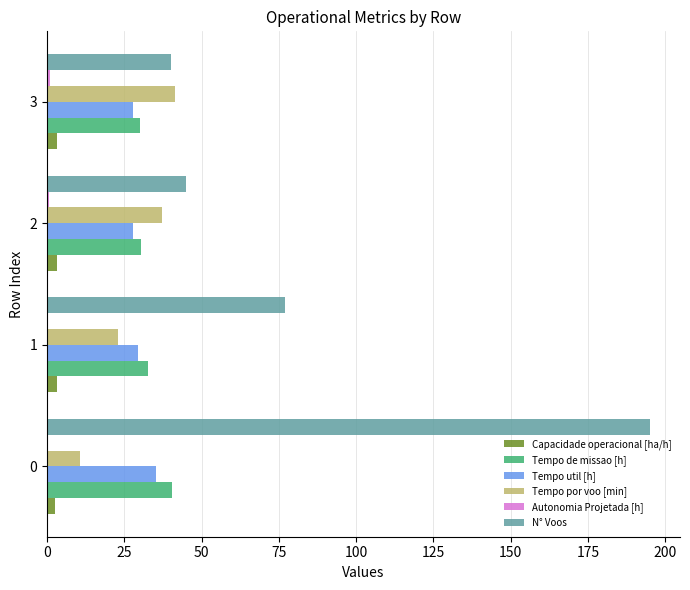

Is it true that Tempo por voo [min] equals 10.8 at 0?

True